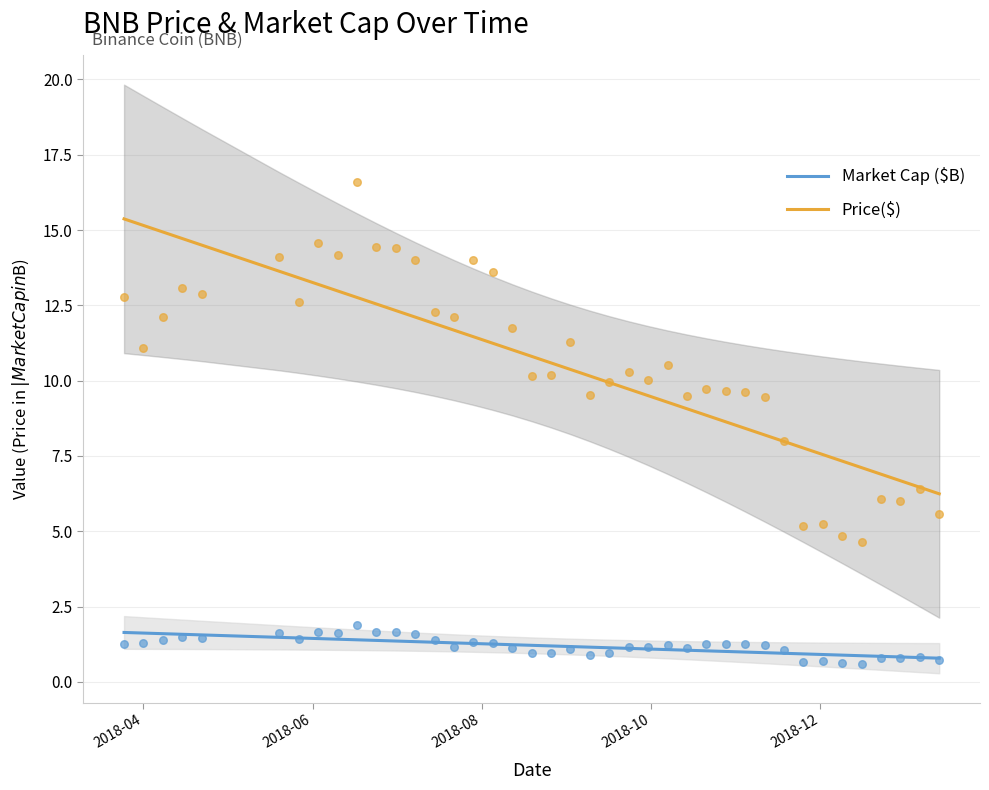

At how many categories does at least one series exceed 7?

36